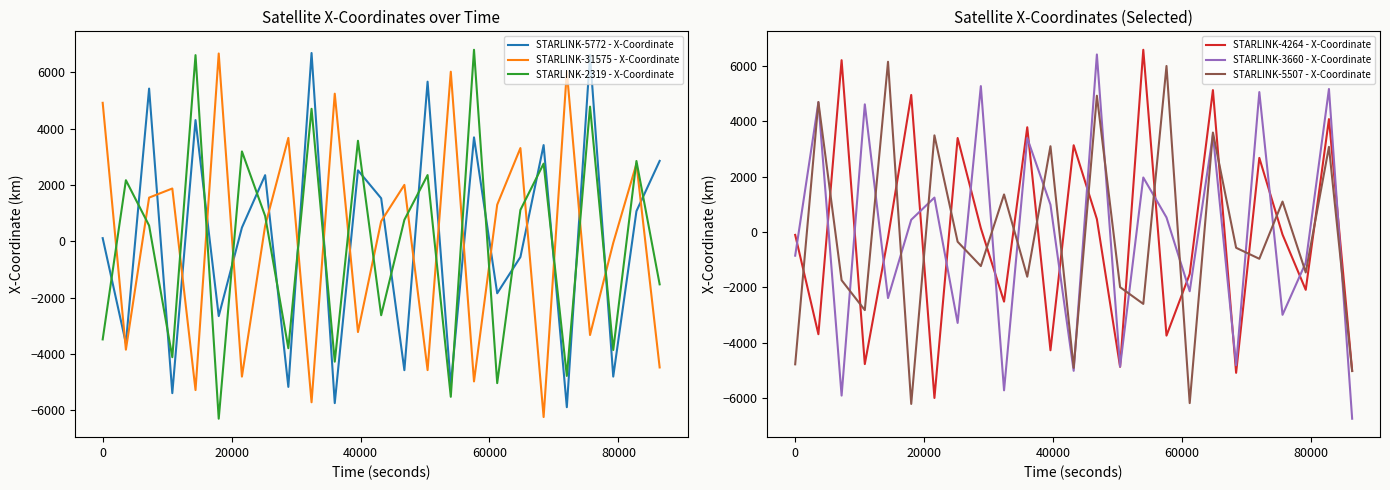

Does the chart display data point markers on the line(s)?

No